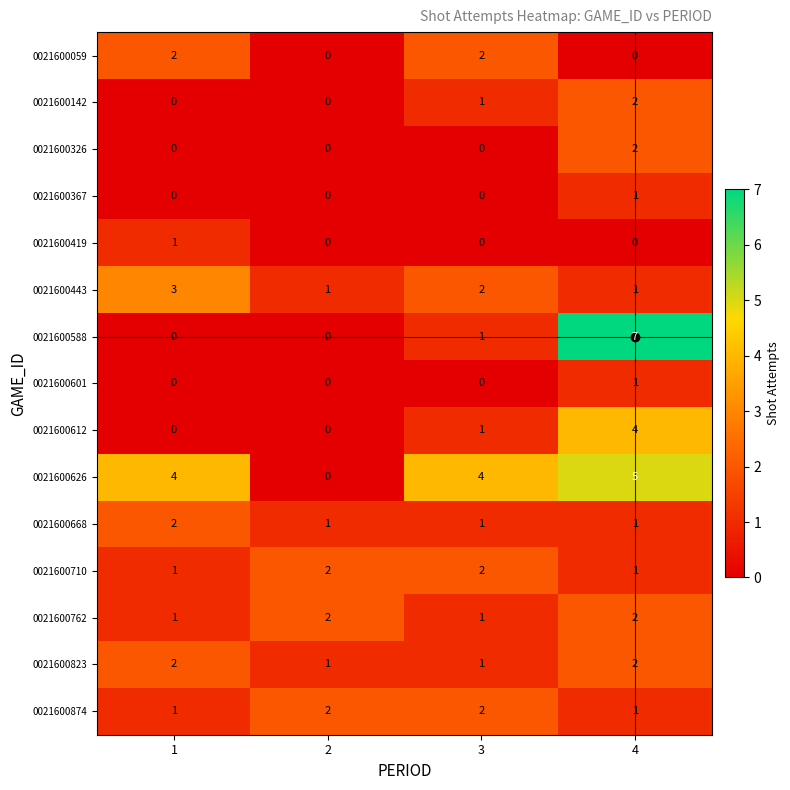

How many 0021600588 values are between 0 and 7?

4